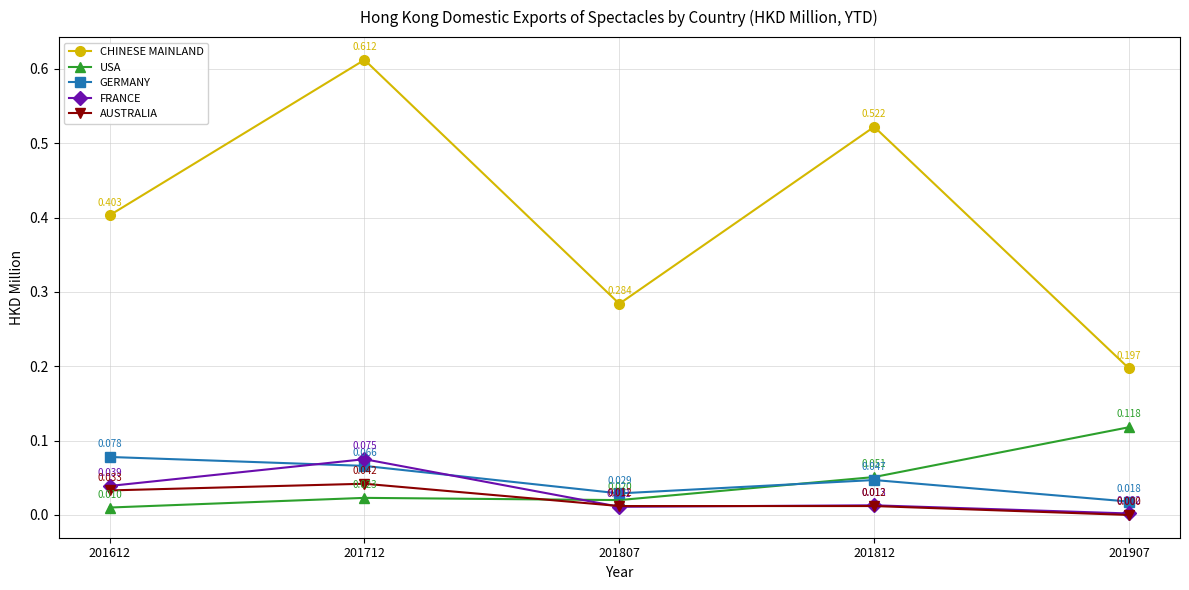

What is the total value across all series at 201712?

0.8